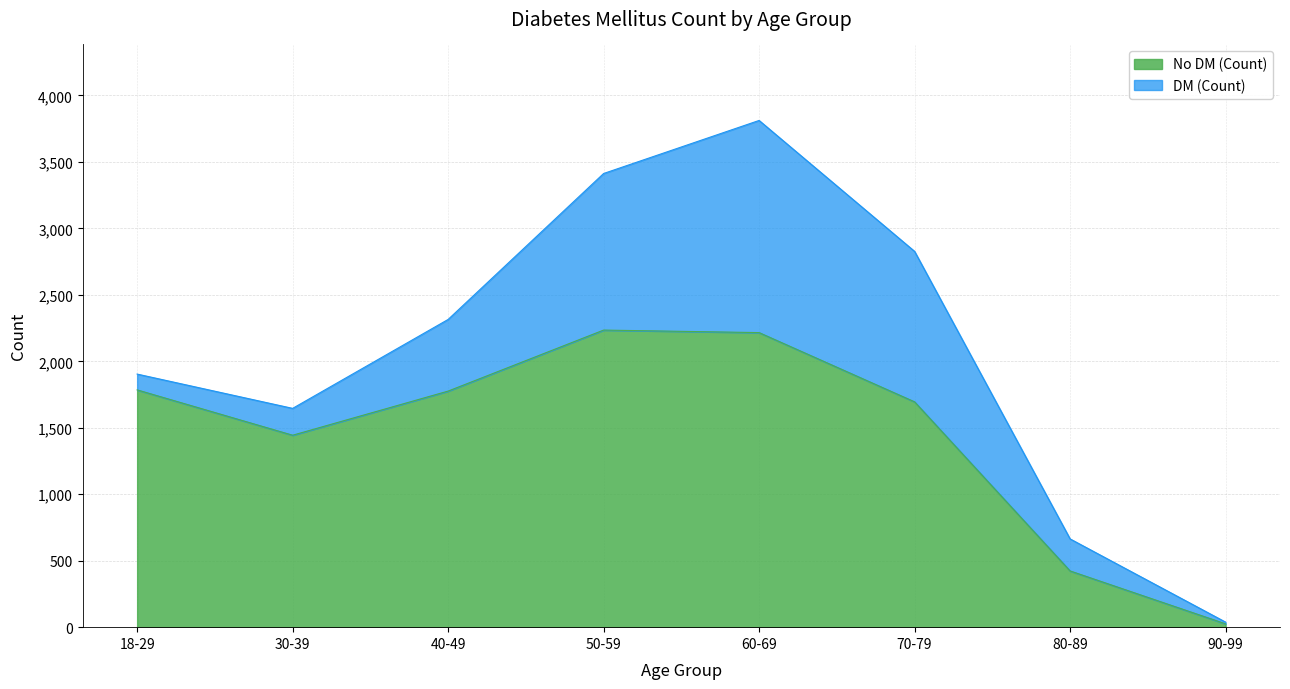

True or false: the data shows 1776 at 40-49.

True